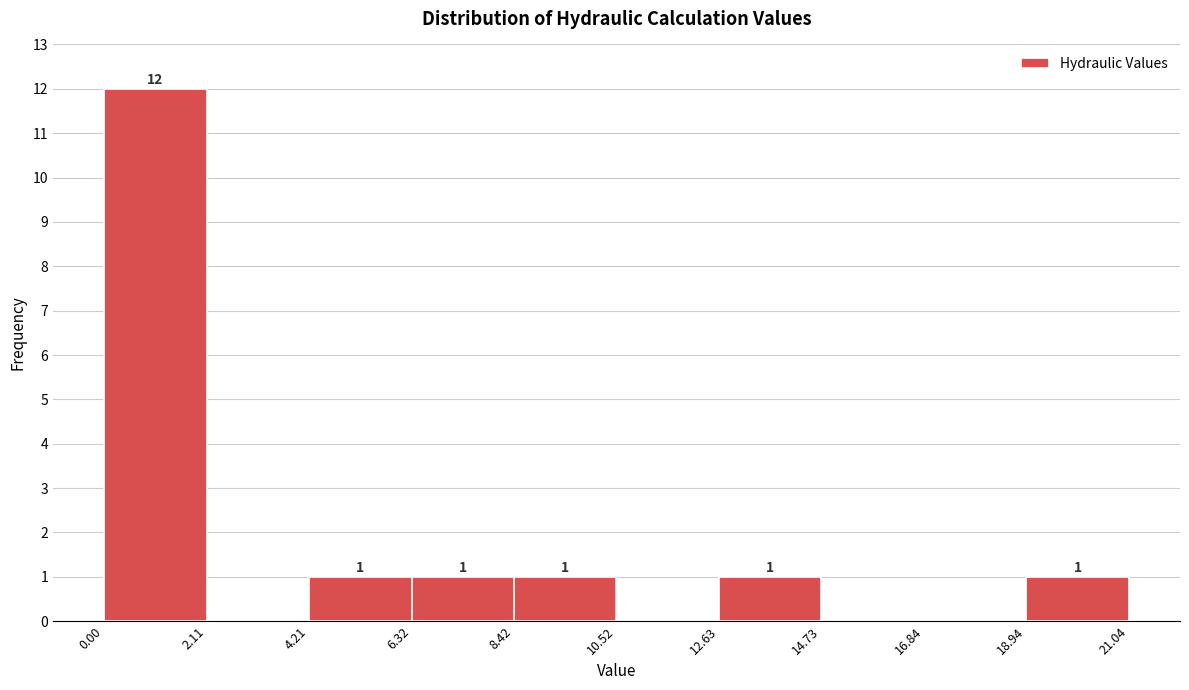

Which range on the x-axis has the tallest bar?

0.00 to 2.11